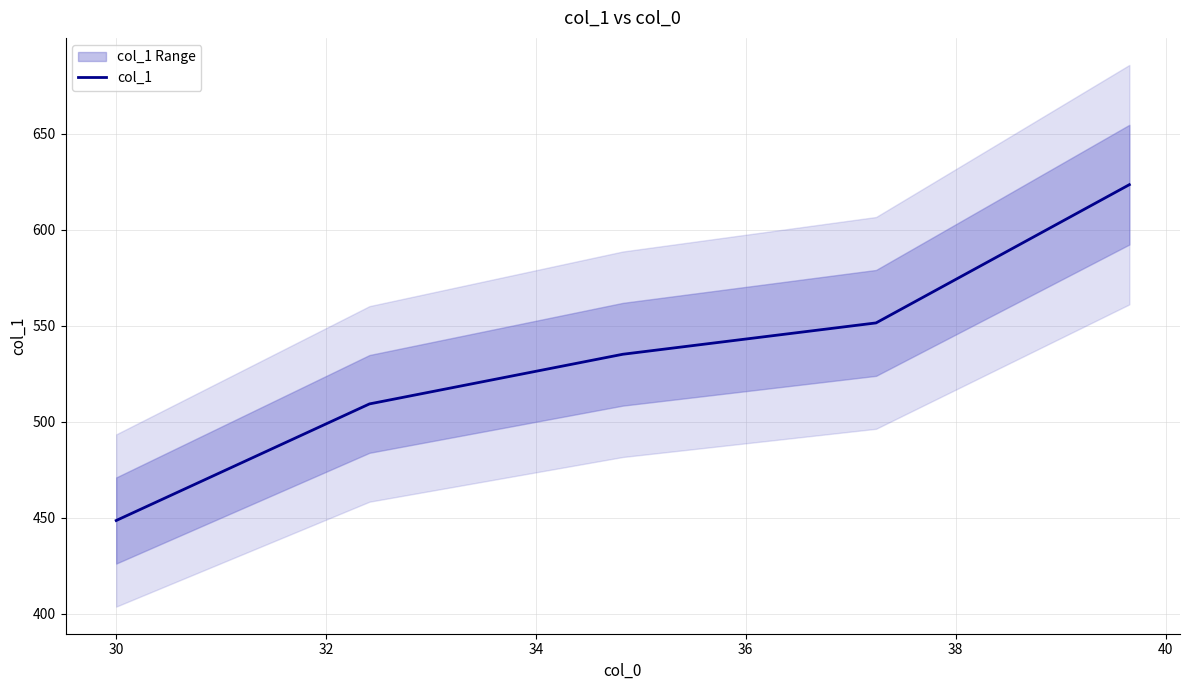

What is the lowest value of the col_1 series?

448.5